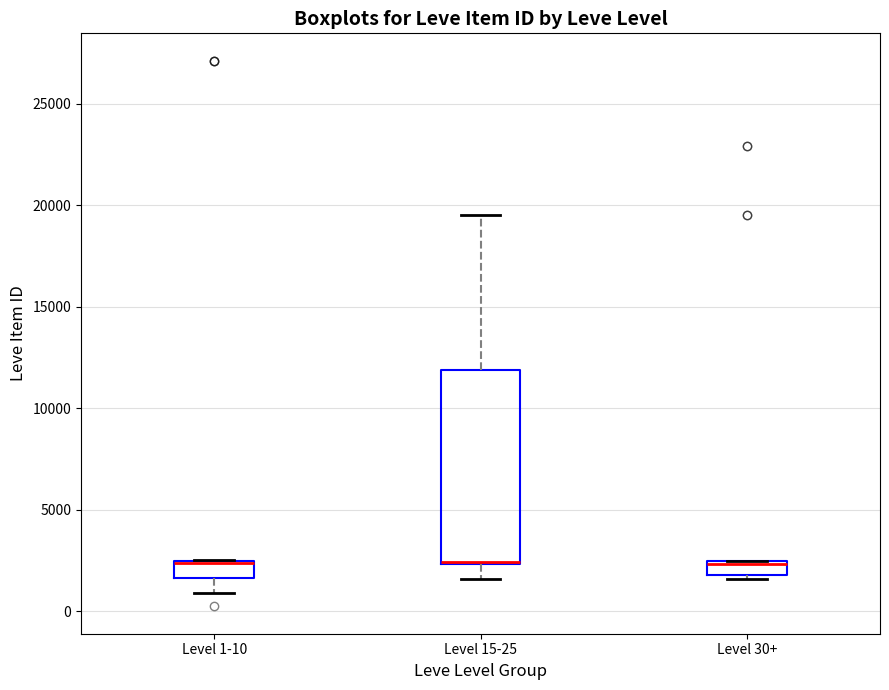

Where is the lower edge of the box for Level 1-10 on the y-axis? The values are not printed on the chart, so give them approximately, as read against the axis.

1500